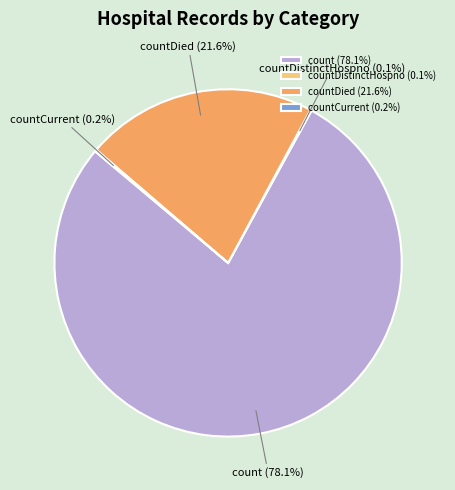

What is the majority slice?

count (78.1%)